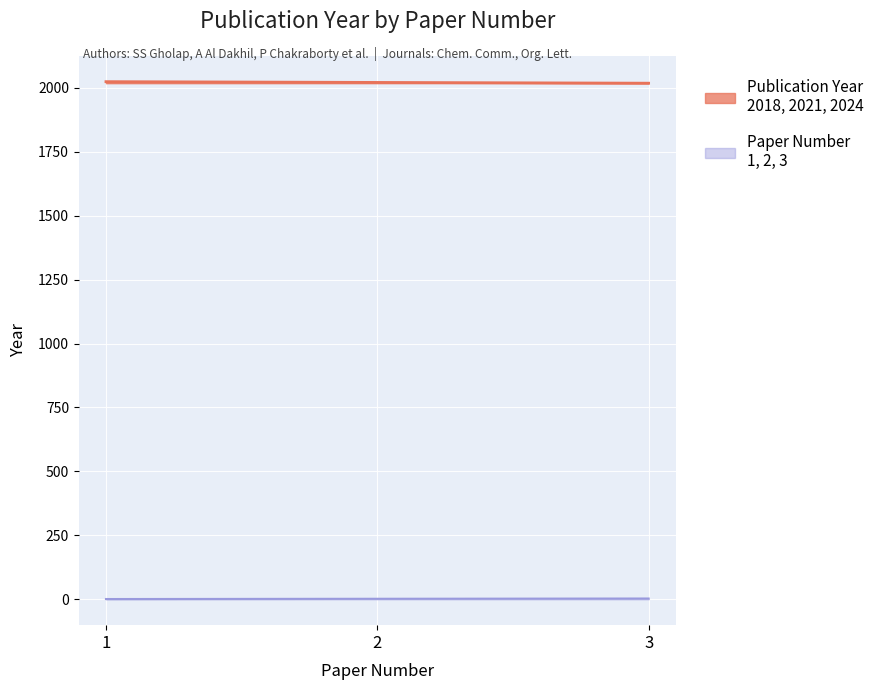

Is this an area chart (filled region under the line)?

No